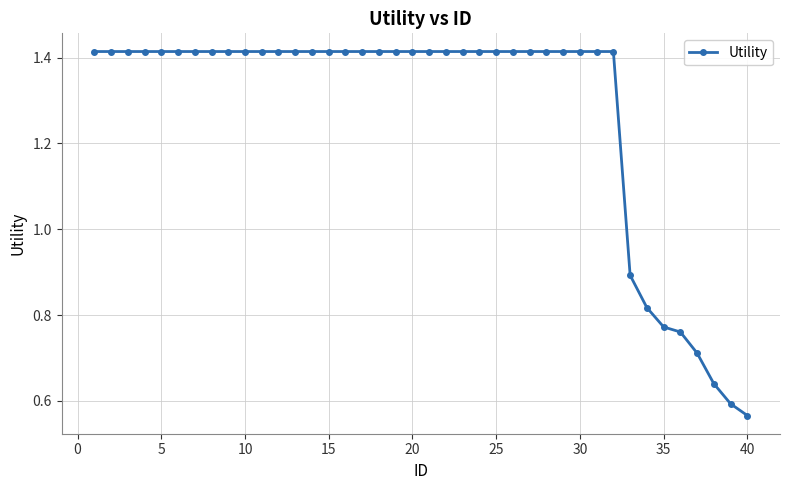

Count the values in the range 1 to 2.

32